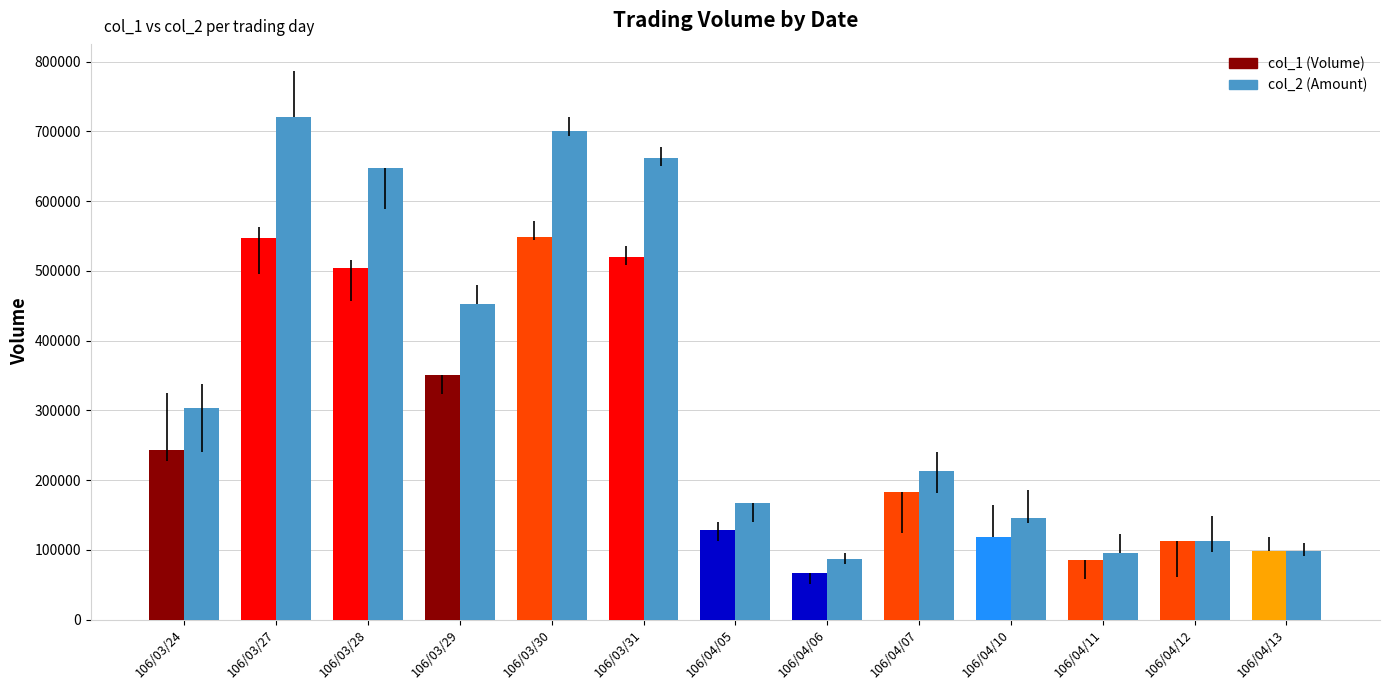

What is the difference between the highest and lowest values at 106/03/31?

142610